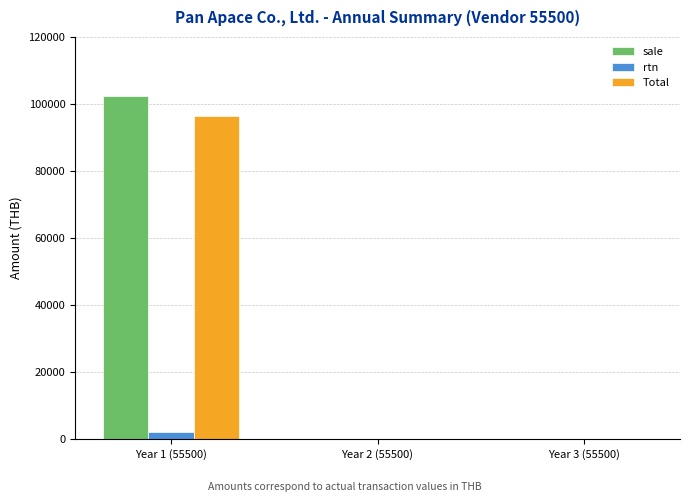

Is it true that sale equals 166770.7 at Year 1 (55500)?

False